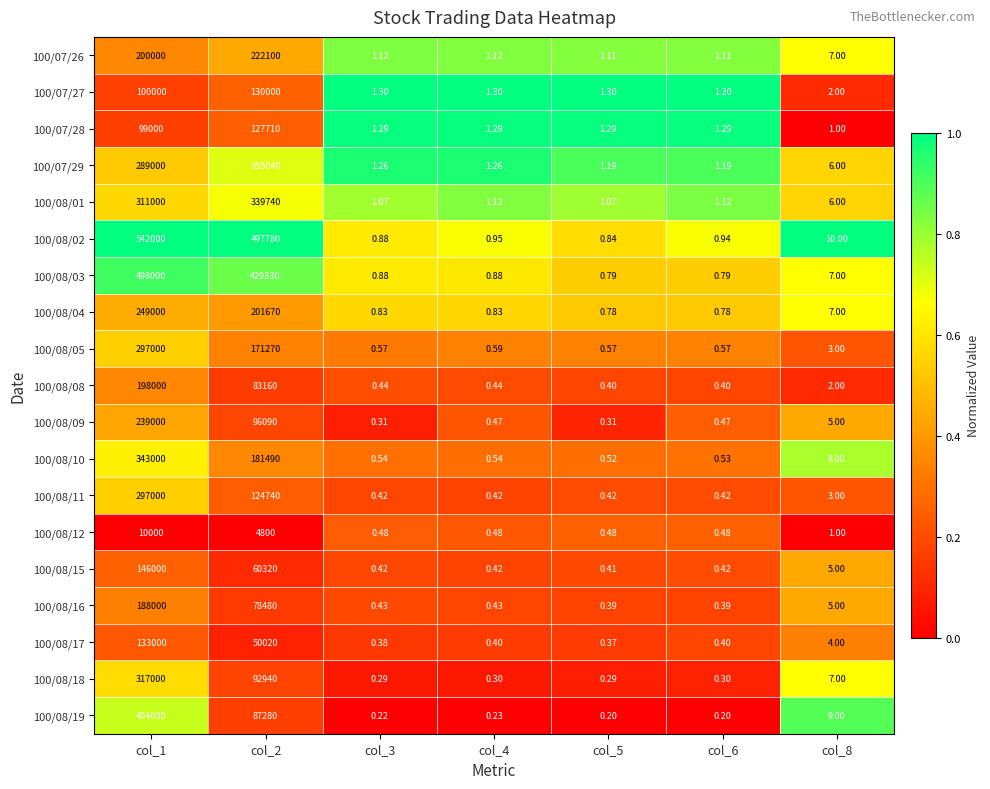

Reading left to right, list all the values displayed in this chart.

100/07/26: col_1=200000.0	col_2=222100.0	col_3=1.1	col_4=1.1	col_5=1.1	col_6=1.1	col_8=7.0
100/07/27: col_1=100000.0	col_2=130000.0	col_3=1.3	col_4=1.3	col_5=1.3	col_6=1.3	col_8=2.0
100/07/28: col_1=99000.0	col_2=127710.0	col_3=1.3	col_4=1.3	col_5=1.3	col_6=1.3	col_8=1.0
100/07/29: col_1=289000.0	col_2=355040.0	col_3=1.3	col_4=1.3	col_5=1.2	col_6=1.2	col_8=6.0
100/08/01: col_1=311000.0	col_2=339740.0	col_3=1.1	col_4=1.1	col_5=1.1	col_6=1.1	col_8=6.0
100/08/02: col_1=542000.0	col_2=497780.0	col_3=0.9	col_4=0.9	col_5=0.8	col_6=0.9	col_8=10.0
100/08/03: col_1=498000.0	col_2=429330.0	col_3=0.9	col_4=0.9	col_5=0.8	col_6=0.8	col_8=7.0
100/08/04: col_1=249000.0	col_2=201670.0	col_3=0.8	col_4=0.8	col_5=0.8	col_6=0.8	col_8=7.0
100/08/05: col_1=297000.0	col_2=171270.0	col_3=0.6	col_4=0.6	col_5=0.6	col_6=0.6	col_8=3.0
100/08/08: col_1=198000.0	col_2=83160.0	col_3=0.4	col_4=0.4	col_5=0.4	col_6=0.4	col_8=2.0
100/08/09: col_1=239000.0	col_2=96090.0	col_3=0.3	col_4=0.5	col_5=0.3	col_6=0.5	col_8=5.0
100/08/10: col_1=343000.0	col_2=181490.0	col_3=0.5	col_4=0.5	col_5=0.5	col_6=0.5	col_8=8.0
100/08/11: col_1=297000.0	col_2=124740.0	col_3=0.4	col_4=0.4	col_5=0.4	col_6=0.4	col_8=3.0
100/08/12: col_1=10000.0	col_2=4800.0	col_3=0.5	col_4=0.5	col_5=0.5	col_6=0.5	col_8=1.0
100/08/15: col_1=146000.0	col_2=60320.0	col_3=0.4	col_4=0.4	col_5=0.4	col_6=0.4	col_8=5.0
100/08/16: col_1=188000.0	col_2=78480.0	col_3=0.4	col_4=0.4	col_5=0.4	col_6=0.4	col_8=5.0
100/08/17: col_1=133000.0	col_2=50020.0	col_3=0.4	col_4=0.4	col_5=0.4	col_6=0.4	col_8=4.0
100/08/18: col_1=317000.0	col_2=92940.0	col_3=0.3	col_4=0.3	col_5=0.3	col_6=0.3	col_8=7.0
100/08/19: col_1=404000.0	col_2=87280.0	col_3=0.2	col_4=0.2	col_5=0.2	col_6=0.2	col_8=9.0